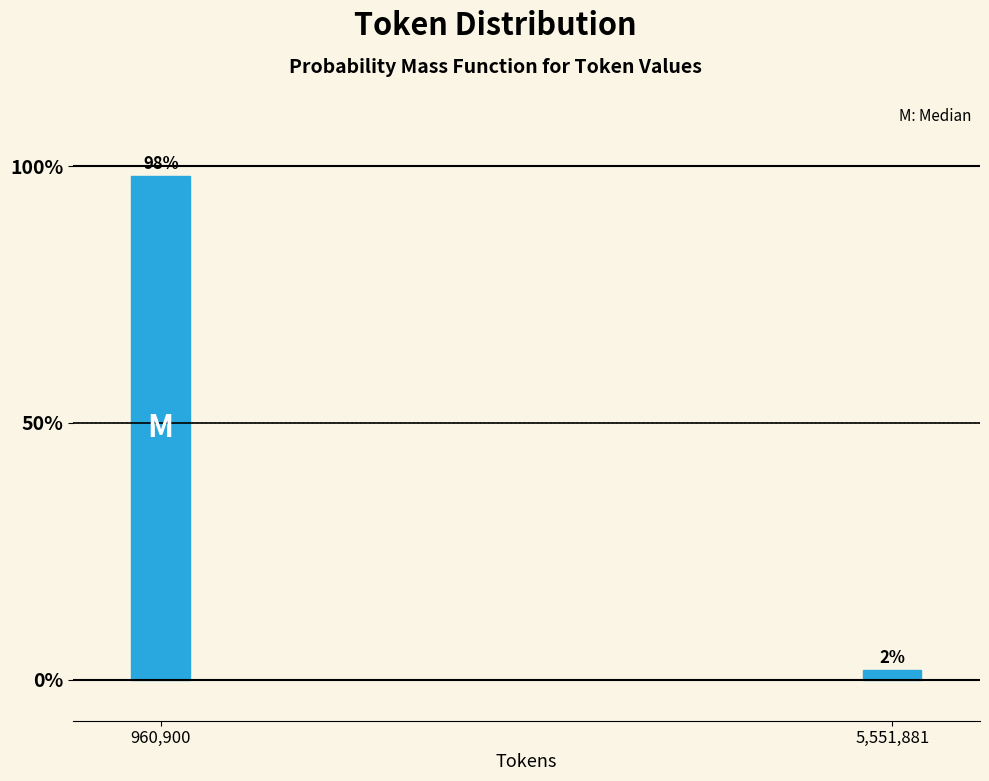

The value at 960,900 is 166.9. True or false?

False